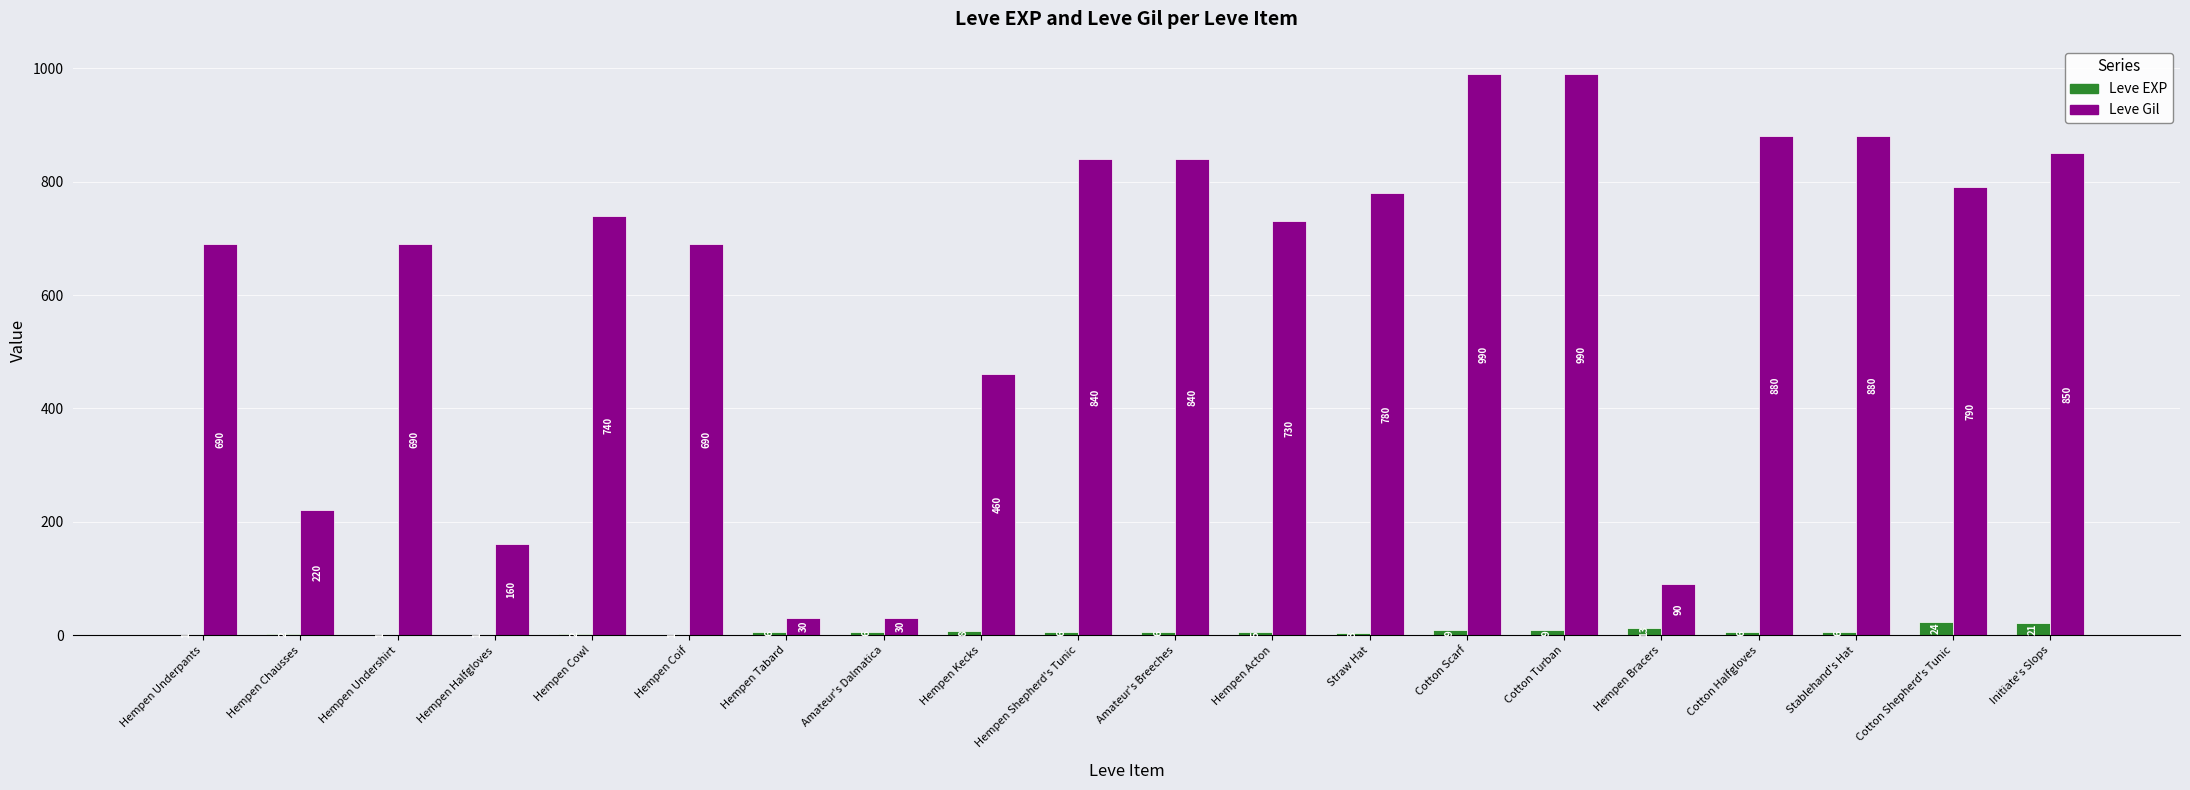

Between Hempen Coif and Stablehand's Hat, which series saw the biggest shift?

Leve Gil